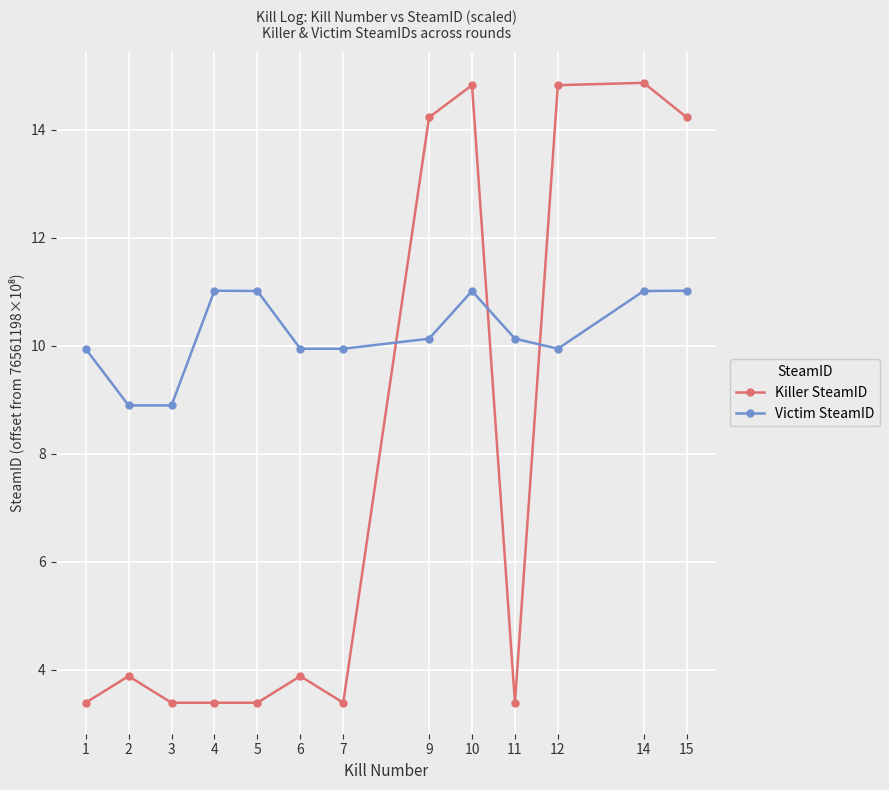

Is it true that Victim SteamID equals 15.5 at 3?

False